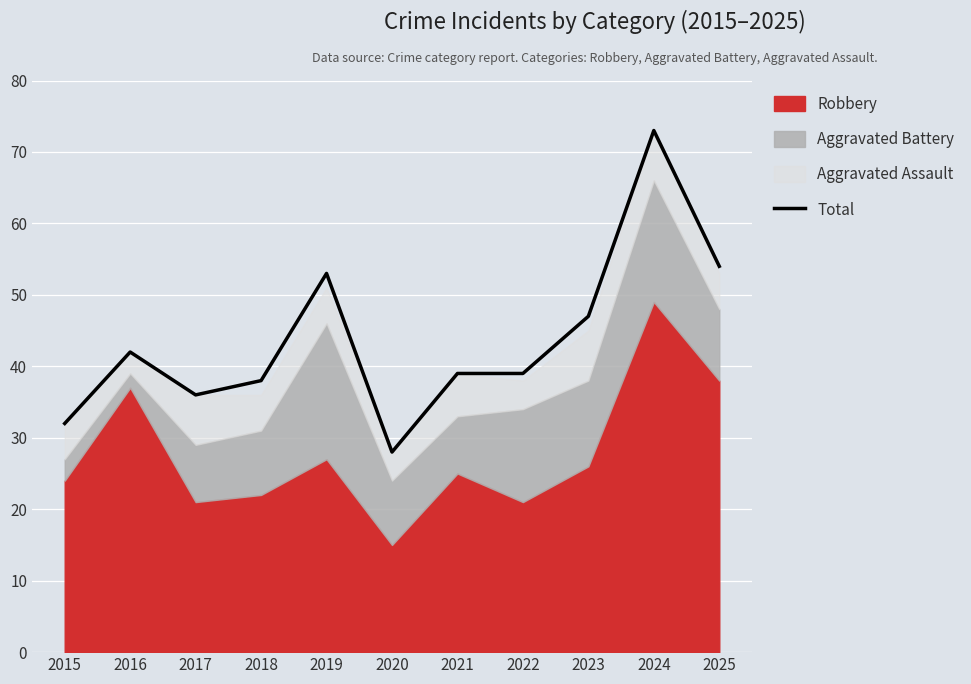

Where is the first local maximum?

2016